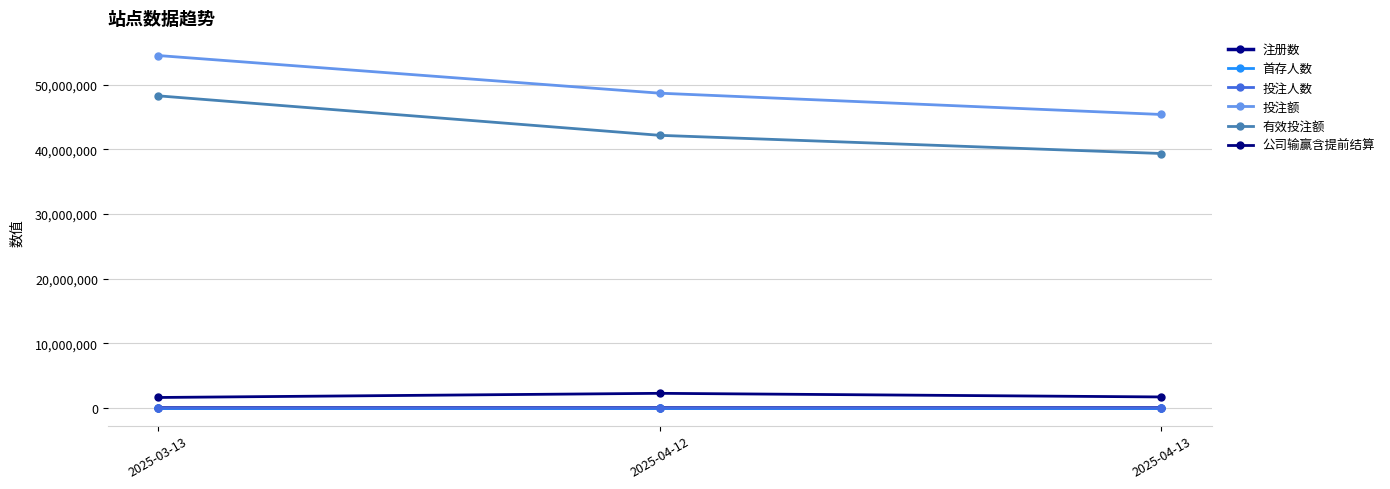

Count the number of categories in the chart.

3